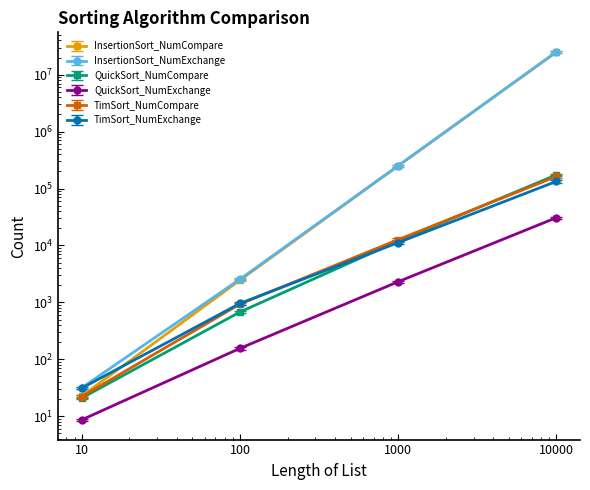

What is the difference between the maximum and second lowest values in the InsertionSort_NumExchange series?

24999562.6